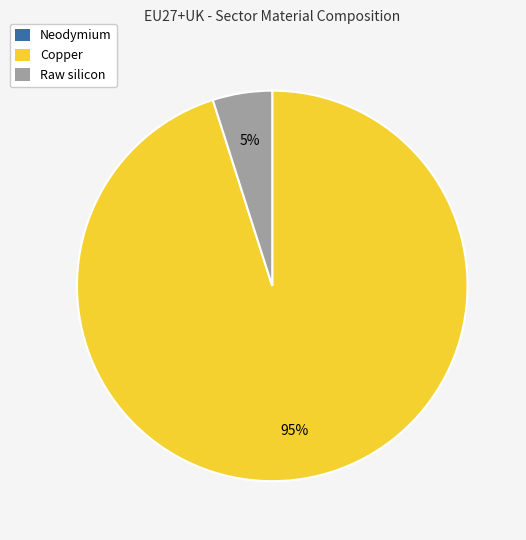

To the nearest percent, what is the average slice percentage?

33%